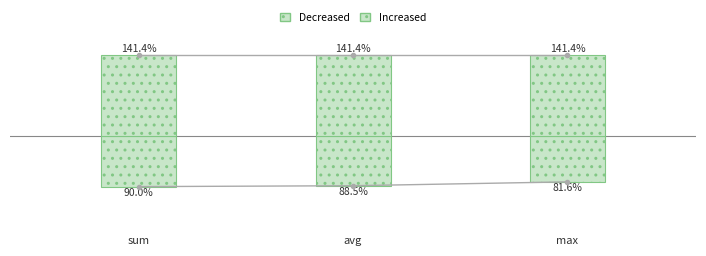

At how many categories does at least one series exceed 0?

3